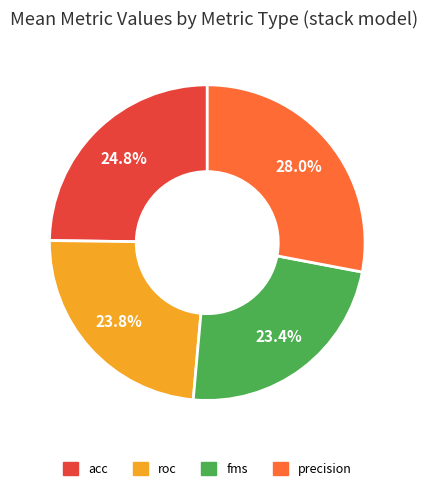

How much of the chart is everything except roc?

76.7%